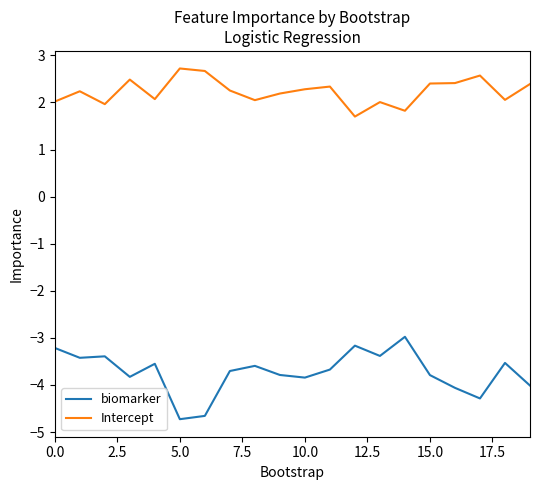

True or false: biomarker and Intercept intersect in this chart.

False